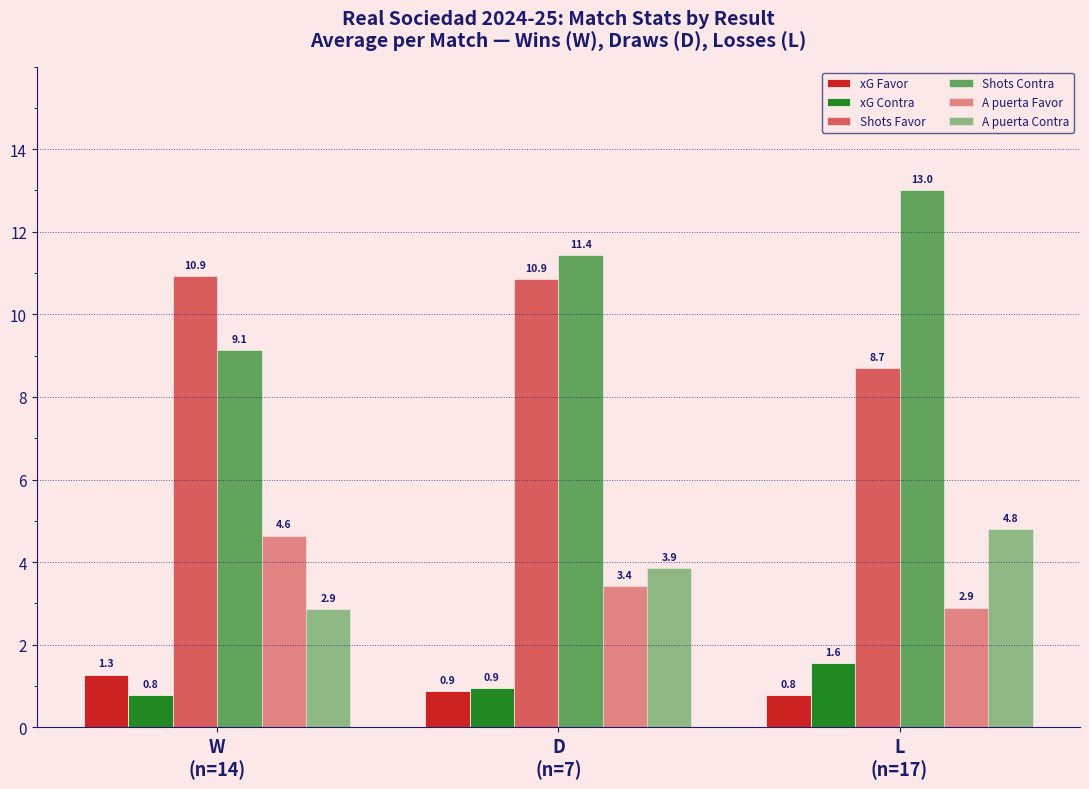

Are the bars horizontal?

No